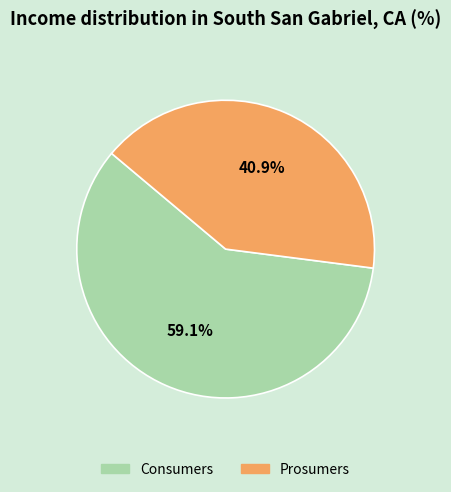

Which slice is the largest?

Consumers